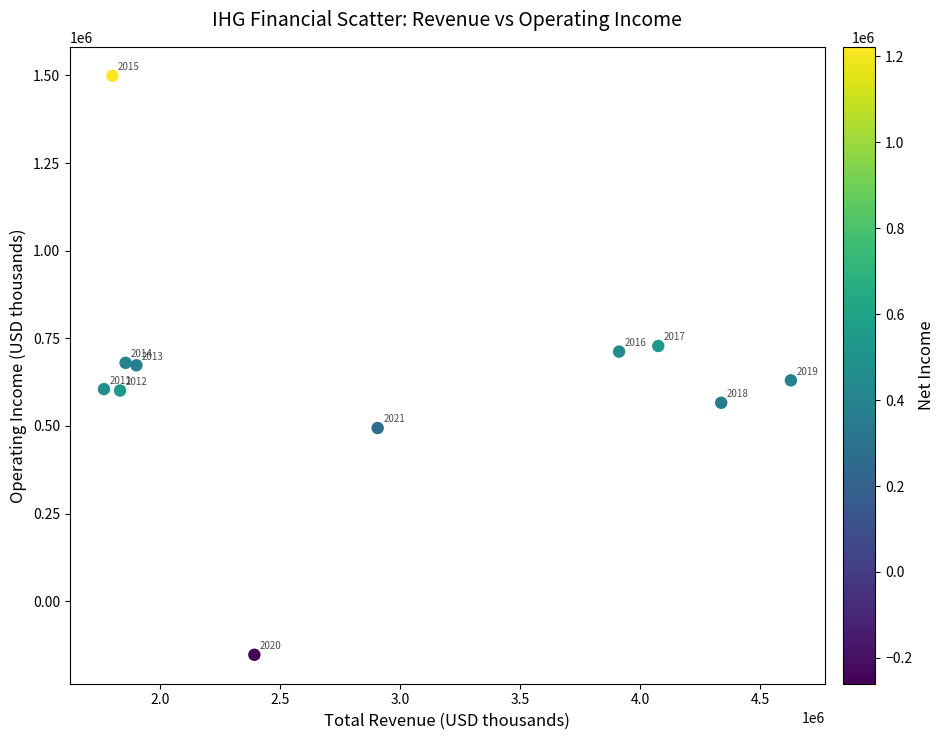

What Y value in the scatter plot is closest to 673000?

673000